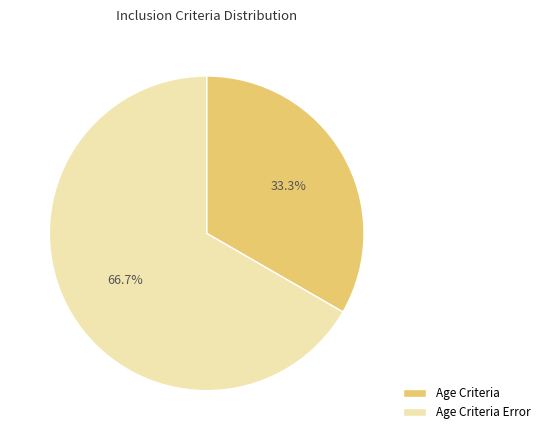

Is it true that Age Criteria is 46% of the pie?

False